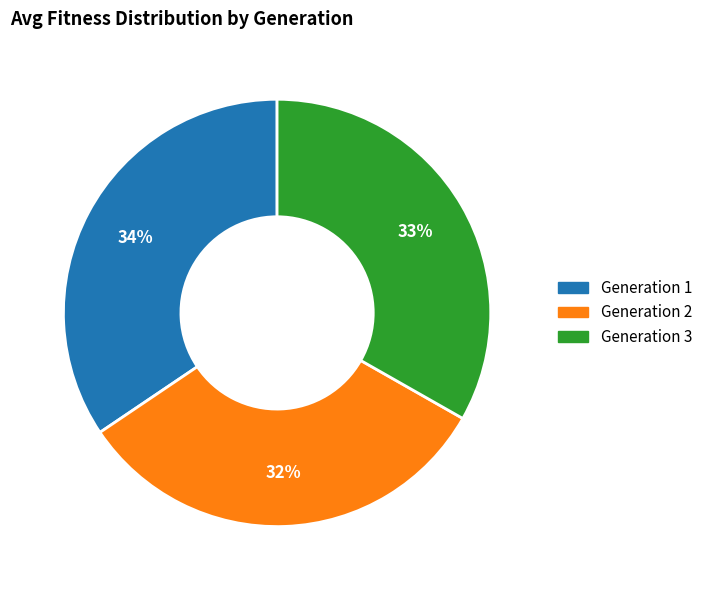

How many slices are in this pie chart?

3